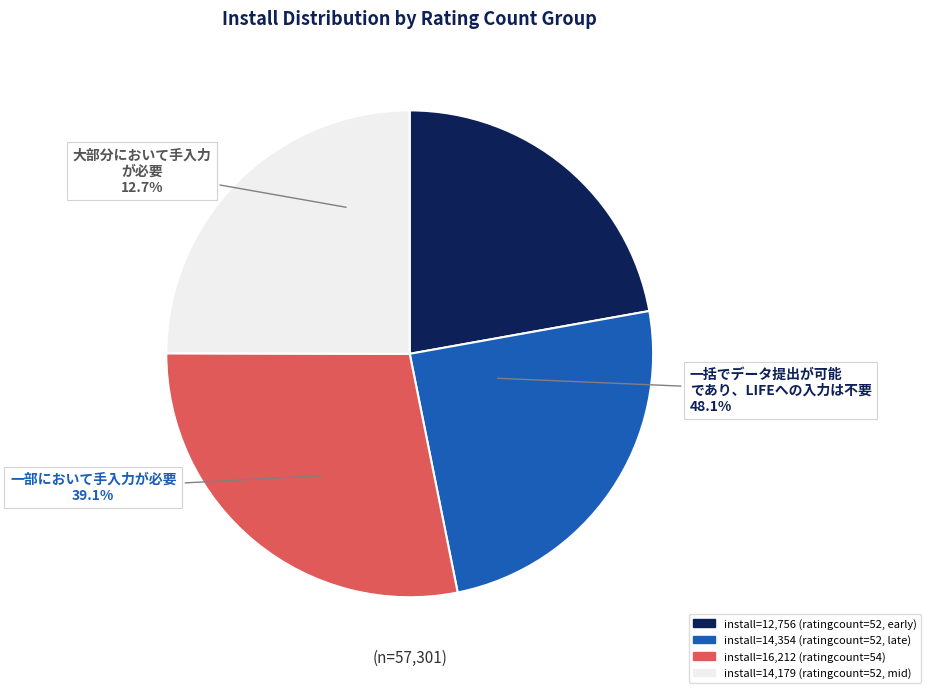

True or false: 52 accounts for 25% of the total.

True